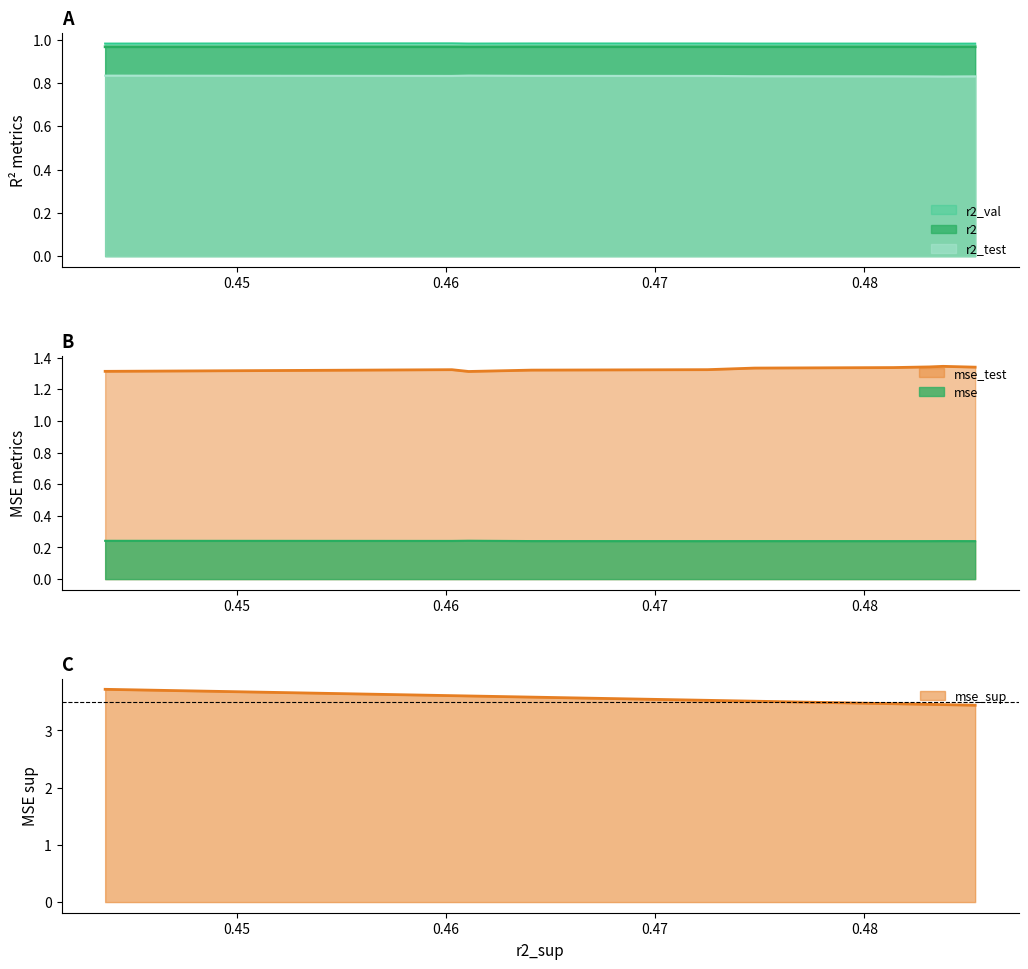

Reading right to left, what are all the values shown in this chart?

r2: model_2_44_2=1.0	model_2_44_0=1.0	model_2_44_1=1.0	model_2_44_3=1.0	model_2_44_4=1.0	model_2_44_5=1.0	model_2_44_6=1.0	model_2_44_8=1.0	model_2_44_9=1.0	model_2_44_7=1.0
r2_test: model_2_44_2=0.8	model_2_44_0=0.8	model_2_44_1=0.8	model_2_44_3=0.8	model_2_44_4=0.8	model_2_44_5=0.8	model_2_44_6=0.8	model_2_44_8=0.8	model_2_44_9=0.8	model_2_44_7=0.8
r2_val: model_2_44_2=1.0	model_2_44_0=1.0	model_2_44_1=1.0	model_2_44_3=1.0	model_2_44_4=1.0	model_2_44_5=1.0	model_2_44_6=1.0	model_2_44_8=1.0	model_2_44_9=1.0	model_2_44_7=1.0
mse: model_2_44_2=0.2	model_2_44_0=0.2	model_2_44_1=0.2	model_2_44_3=0.2	model_2_44_4=0.2	model_2_44_5=0.2	model_2_44_6=0.2	model_2_44_8=0.2	model_2_44_9=0.2	model_2_44_7=0.2
mse_sup: model_2_44_2=3.7	model_2_44_0=3.6	model_2_44_1=3.6	model_2_44_3=3.6	model_2_44_4=3.5	model_2_44_5=3.5	model_2_44_6=3.5	model_2_44_8=3.5	model_2_44_9=3.5	model_2_44_7=3.4
mse_test: model_2_44_2=1.3	model_2_44_0=1.3	model_2_44_1=1.3	model_2_44_3=1.3	model_2_44_4=1.3	model_2_44_5=1.3	model_2_44_6=1.3	model_2_44_8=1.3	model_2_44_9=1.3	model_2_44_7=1.3